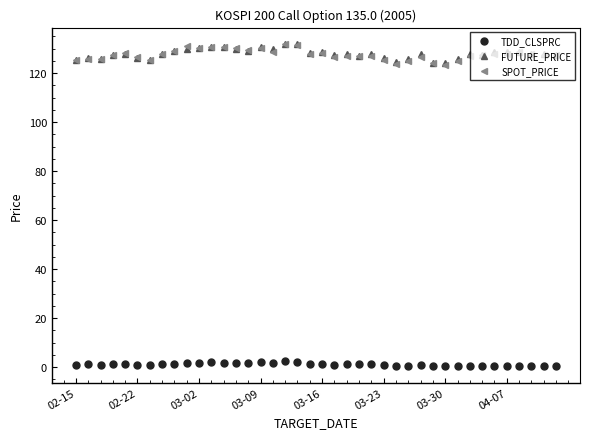

In FUTURE_PRICE, how many points are lower than both neighbors (excluding endpoints)?

10